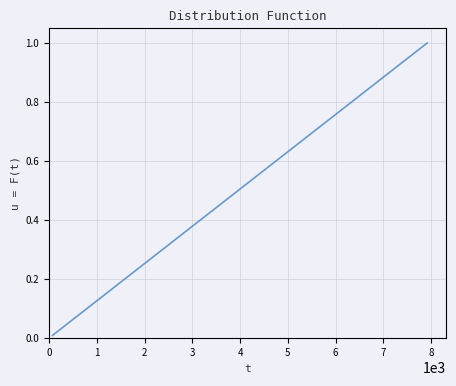

How many lines are shown in the chart?

1